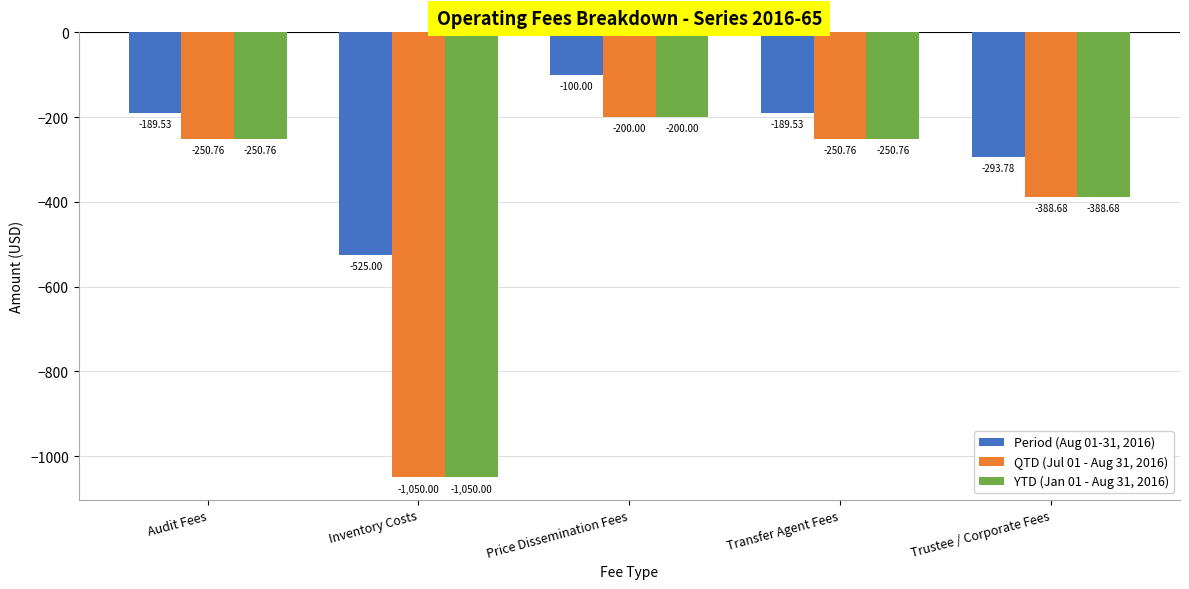

What is the difference between the Period (Aug 01-31, 2016) values at Trustee / Corporate Fees and Price Dissemination Fees?

193.8